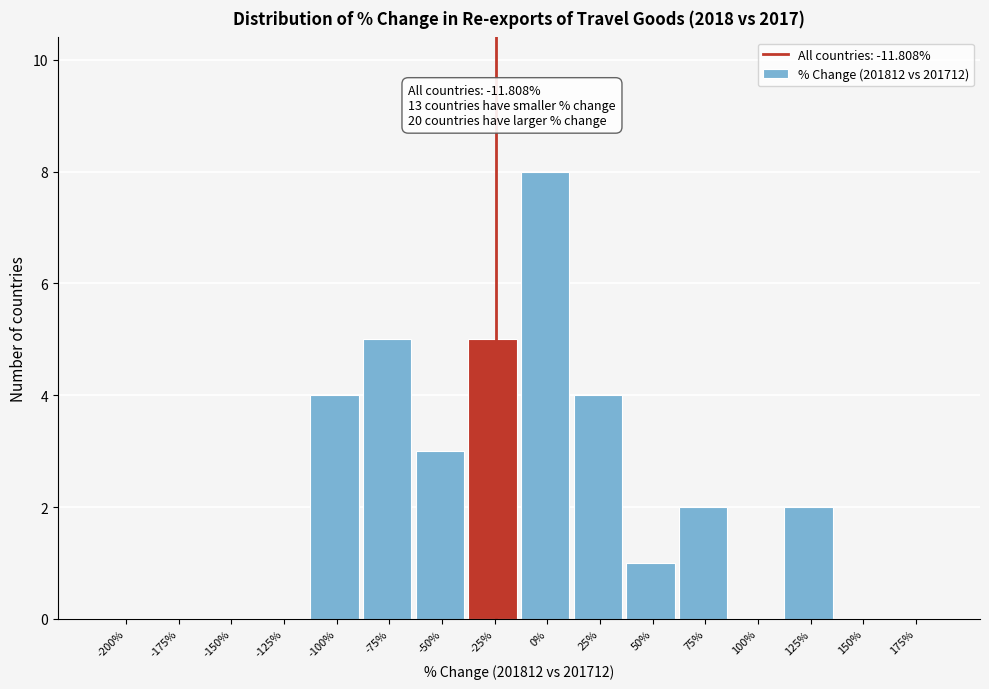

Reading left to right, extract all data points from this chart.

-200%=0	-175%=0	-150%=0	-125%=0	-100%=4	-75%=5	-50%=3	-25%=5	0%=8	25%=4	50%=1	75%=2	100%=0	125%=2	150%=0	175%=0